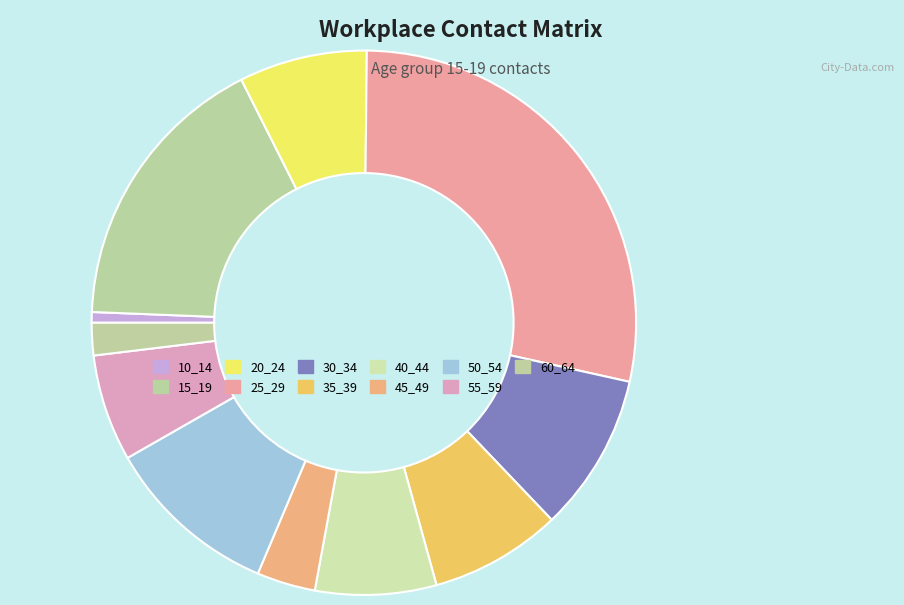

To the nearest percent, what is the average slice percentage?

9%